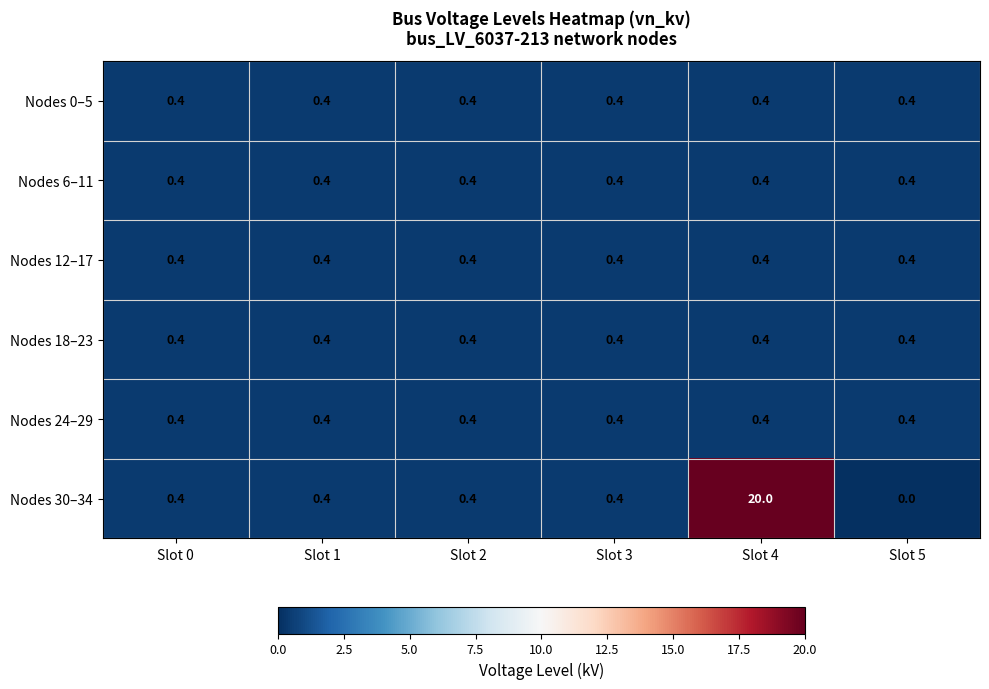

What value does the Nodes 30–34 series have at Slot 4?

20.0